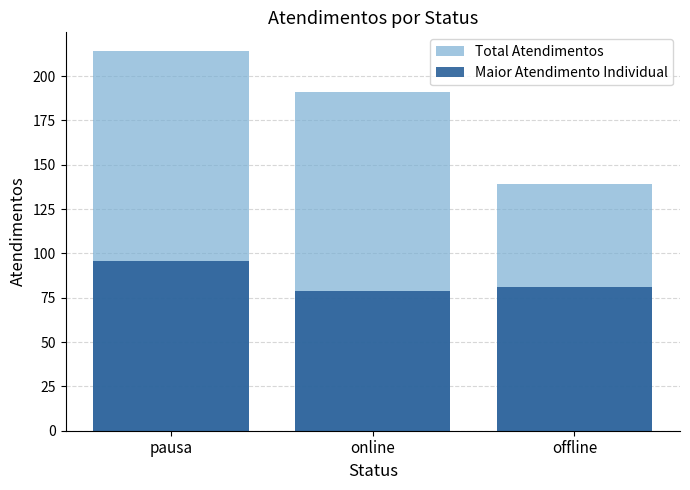

The Total Atendimentos series shows 191 at online. True or false?

True